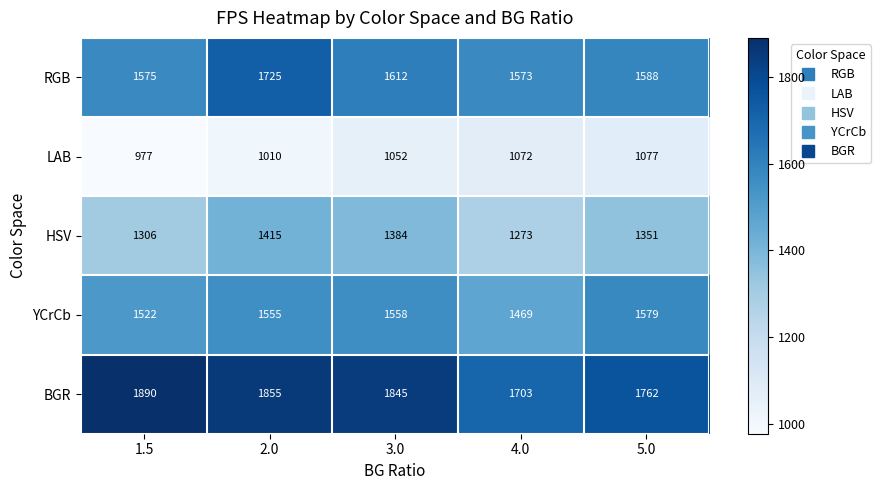

Which series has the widest spread of values?

BGR